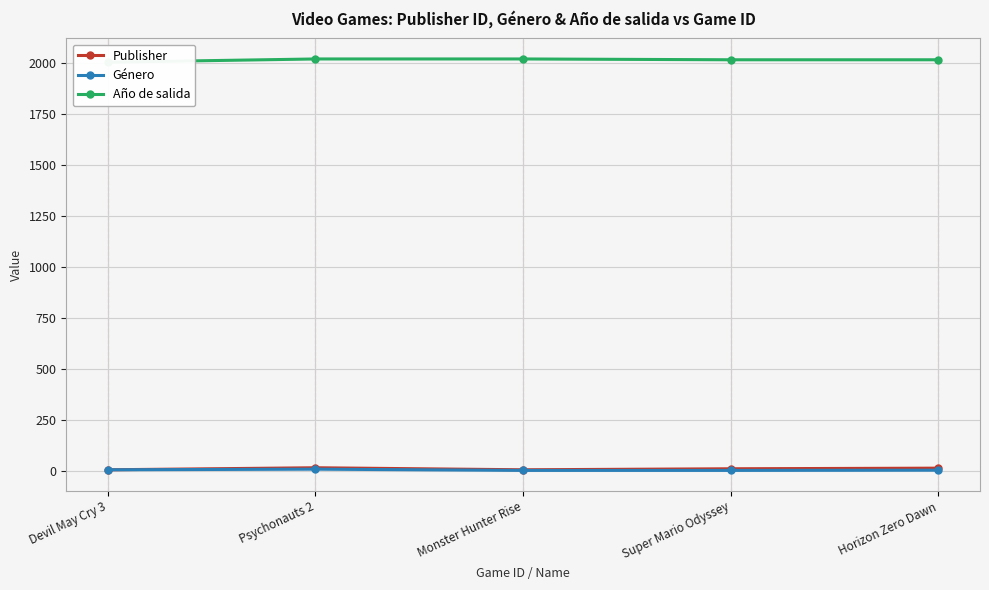

Reading left to right, what are all the values shown in this chart?

Publisher: Devil May Cry 3=4	Psychonauts 2=14	Monster Hunter Rise=4	Super Mario Odyssey=9	Horizon Zero Dawn=12
Género: Devil May Cry 3=4	Psychonauts 2=7	Monster Hunter Rise=1	Super Mario Odyssey=1	Horizon Zero Dawn=2
Año de salida: Devil May Cry 3=2005	Psychonauts 2=2021	Monster Hunter Rise=2021	Super Mario Odyssey=2017	Horizon Zero Dawn=2017